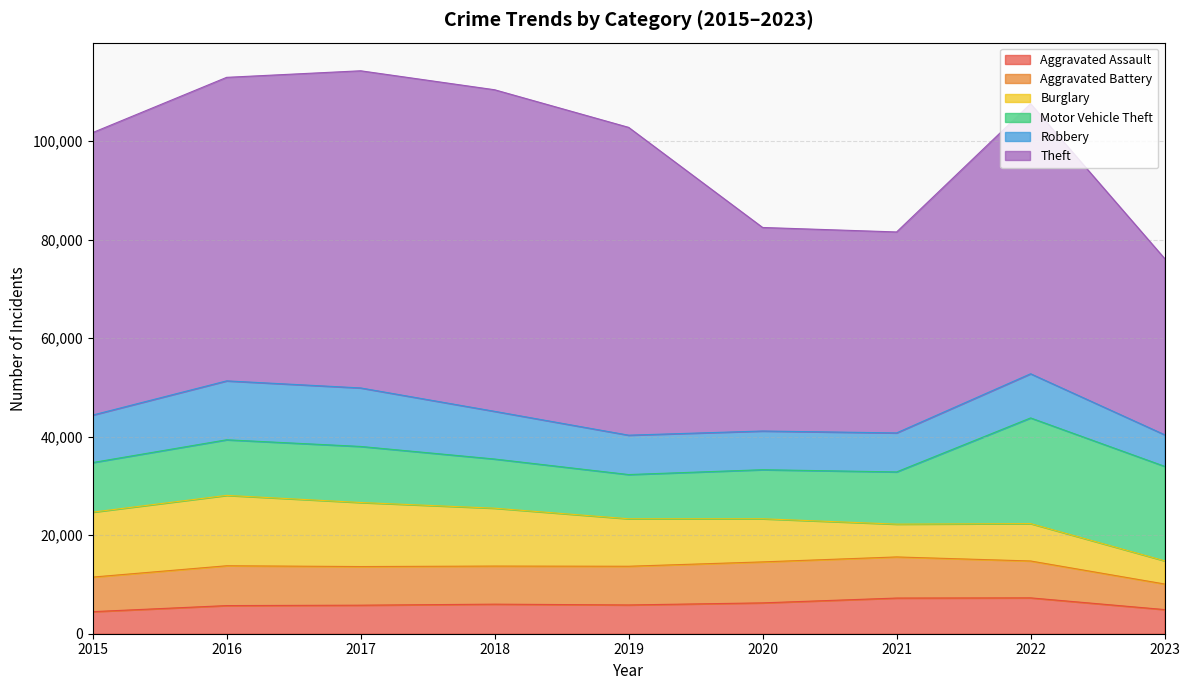

Which series has the widest spread of values?

Theft